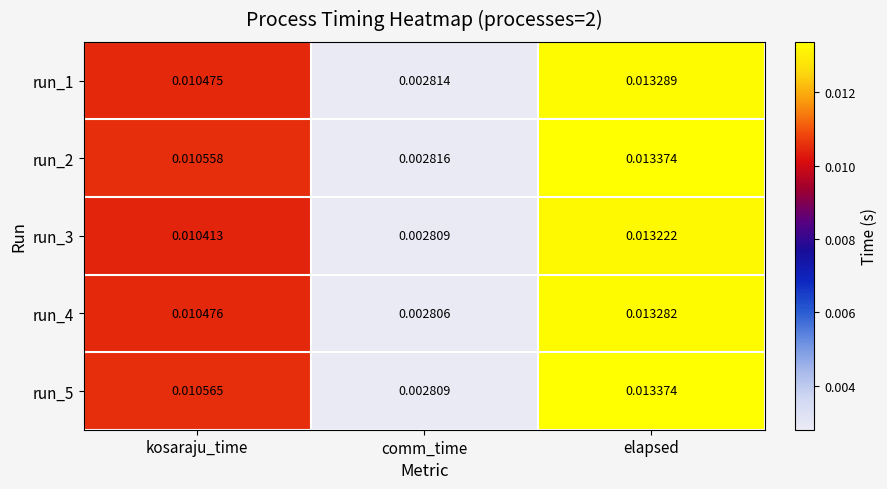

Which series has the largest range (max minus min)?

run_5